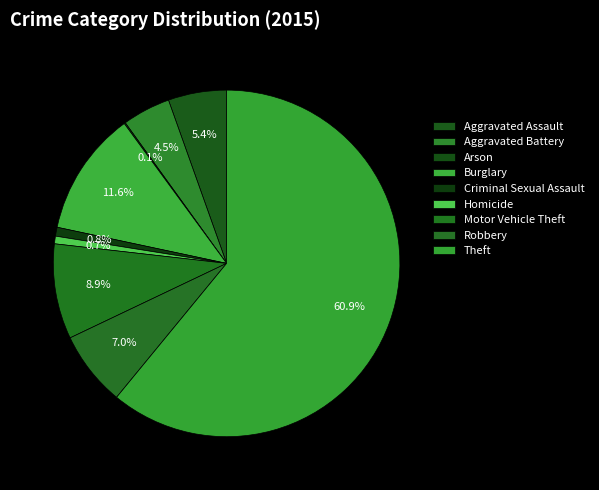

Which slice is the largest?

Theft